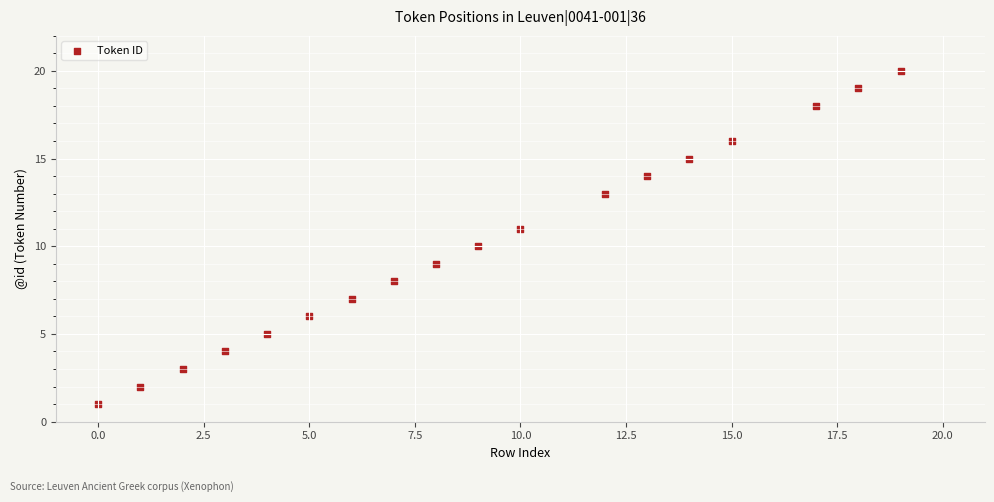

What is the range of X values (max minus min)?

19